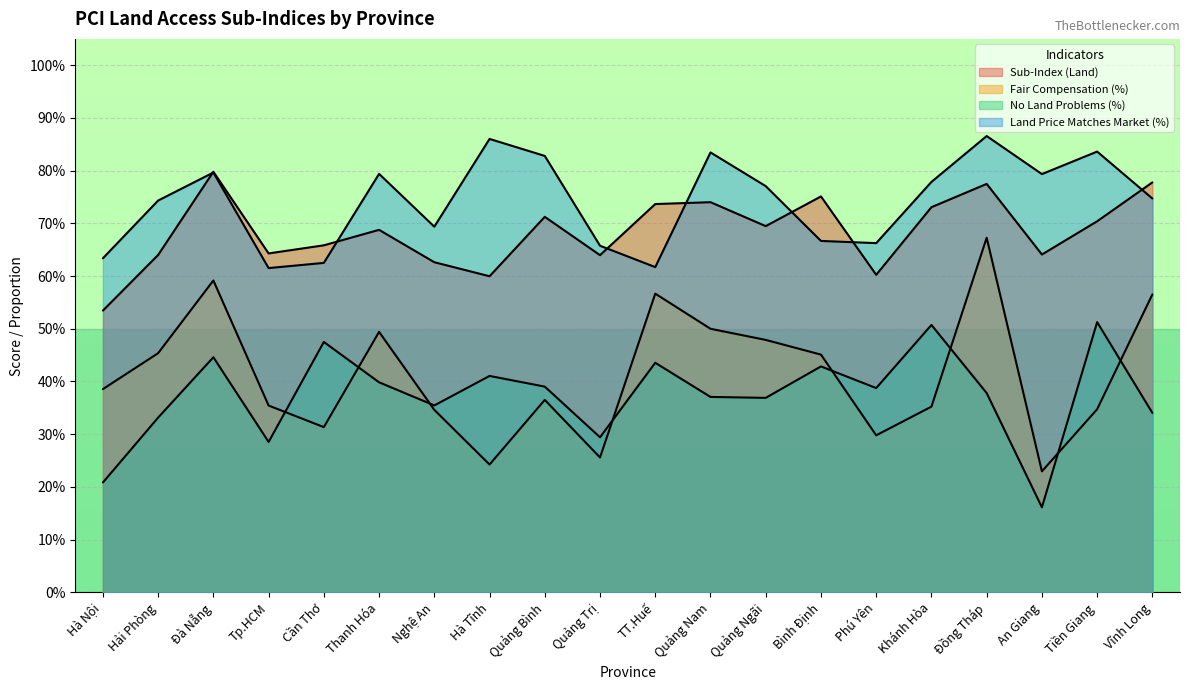

What is the total value across all series at Nghệ An?

2.0